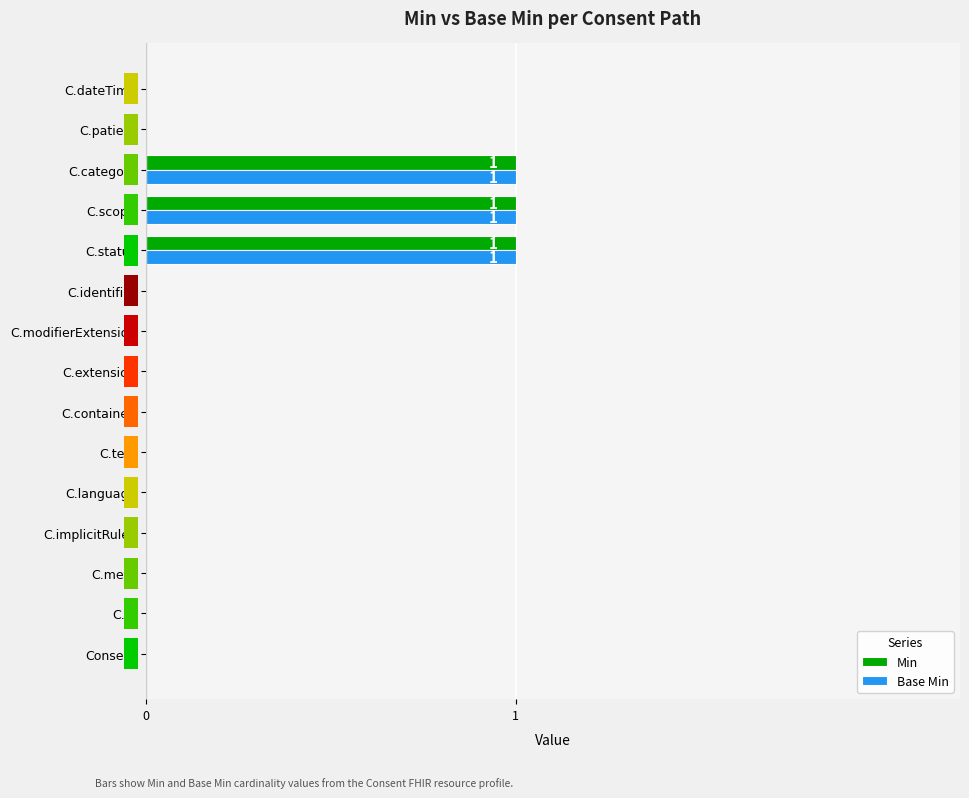

Reading right to left, what are all the values shown in this chart?

Min: 0	0	1	1	1	0	0	0	0	0	0	0	0	0	0
Base Min: 0	0	1	1	1	0	0	0	0	0	0	0	0	0	0